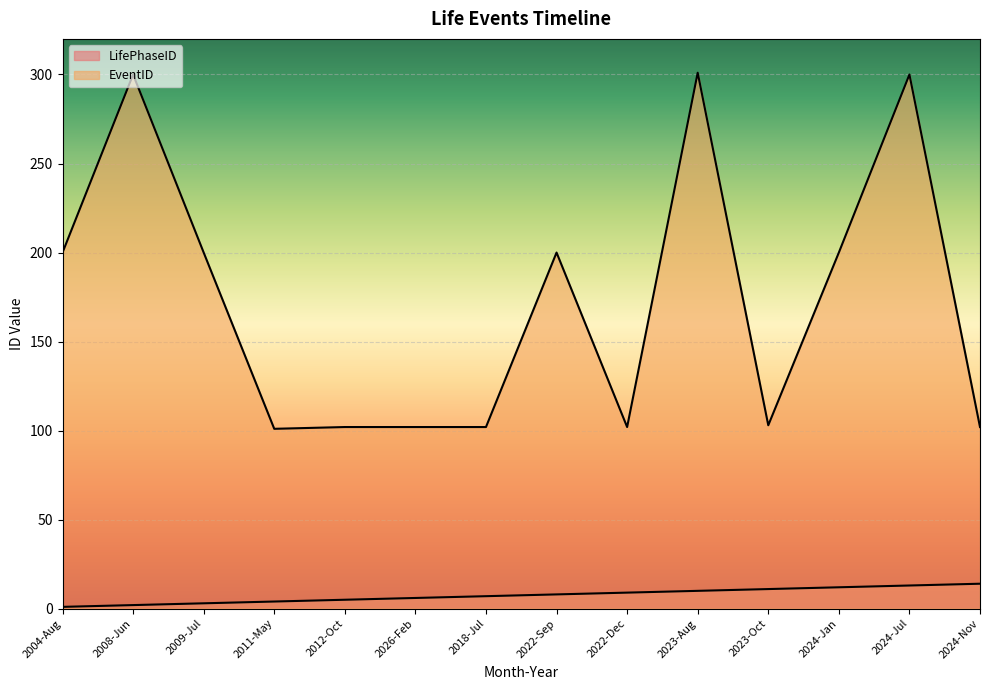

What is the maximum value shown in the chart?

301